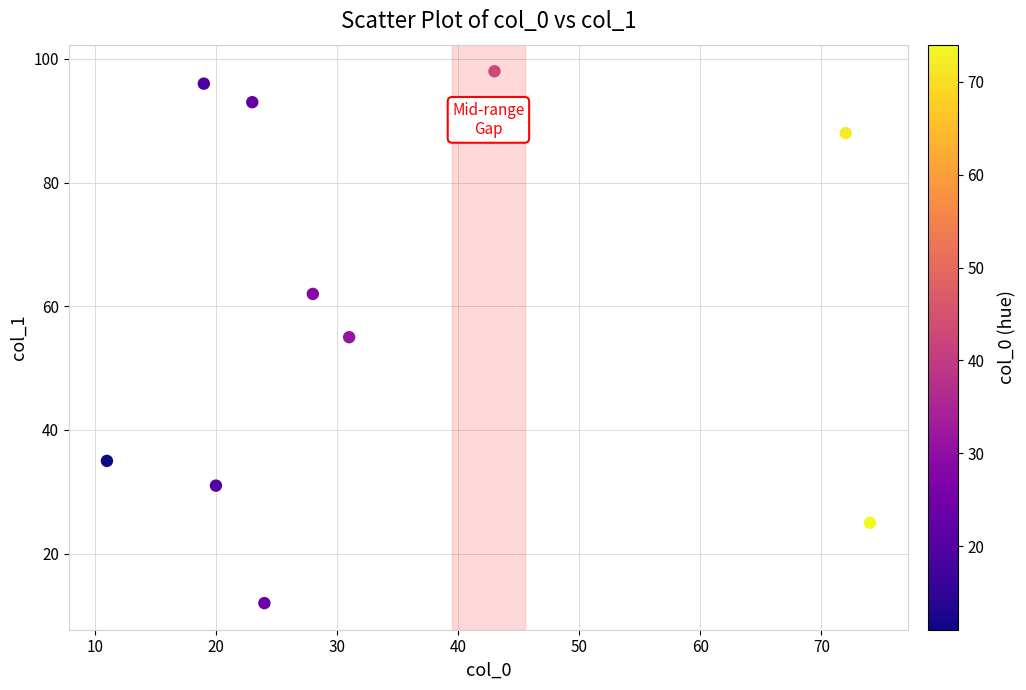

What is the range of X values (max minus min)?

63